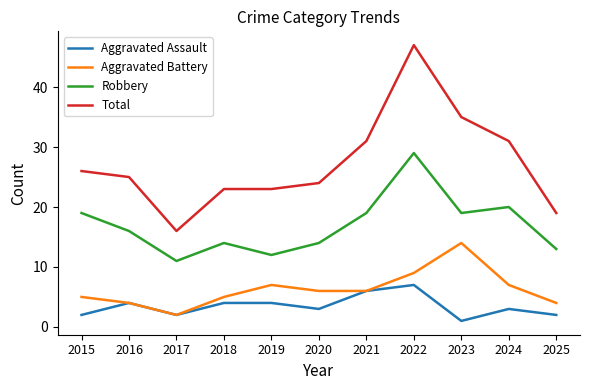

At how many categories does at least one series exceed 29?

4